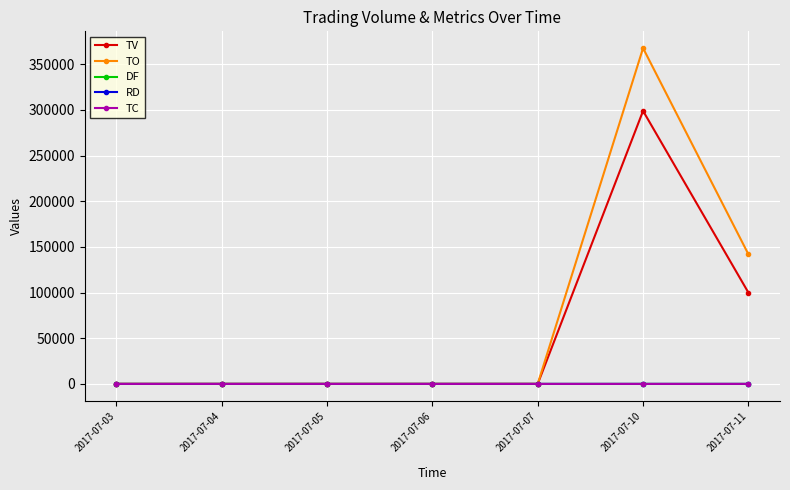

The value of TC at 2017-07-05 is 0.0. True or false?

True